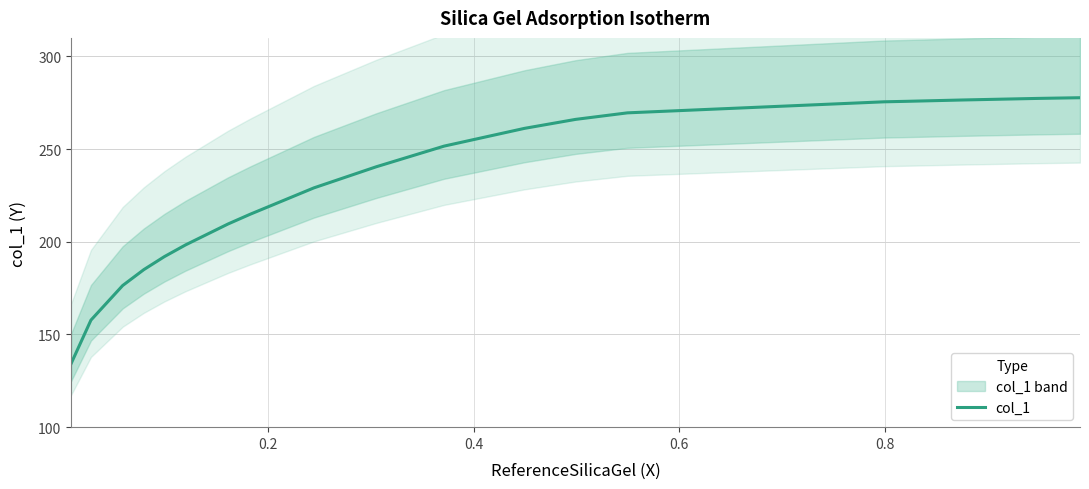

True or false: there are more than 0 points higher than both neighbors.

False